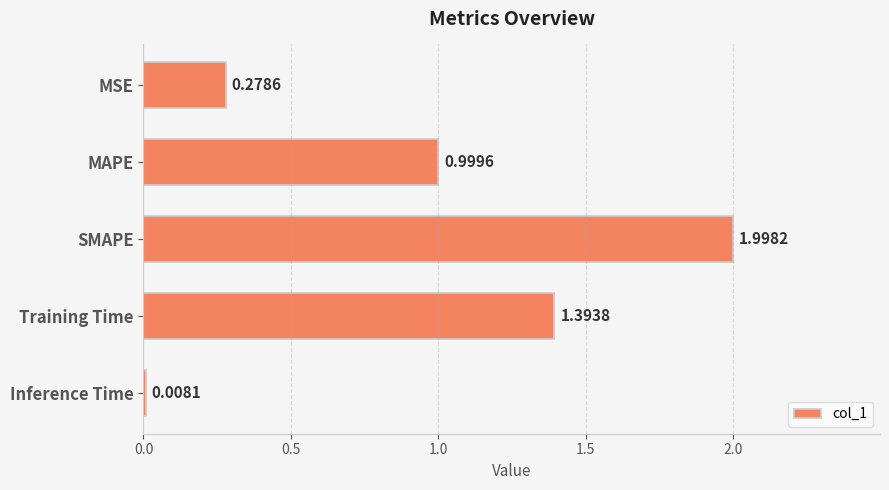

At which label is the value closest to 1?

MAPE